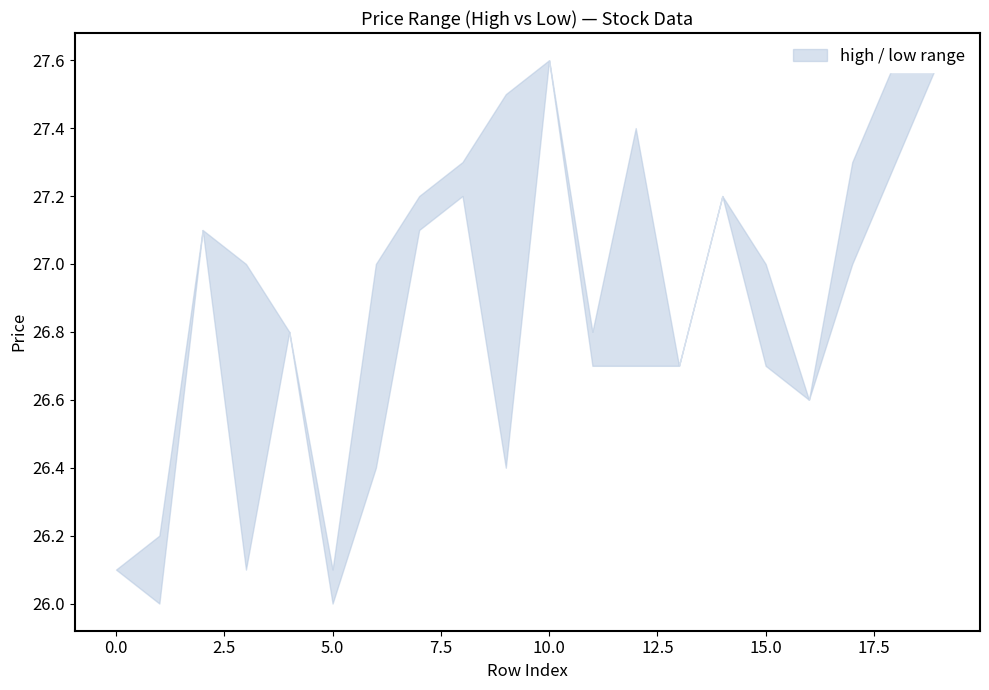

Which series has the largest total across all categories?

high